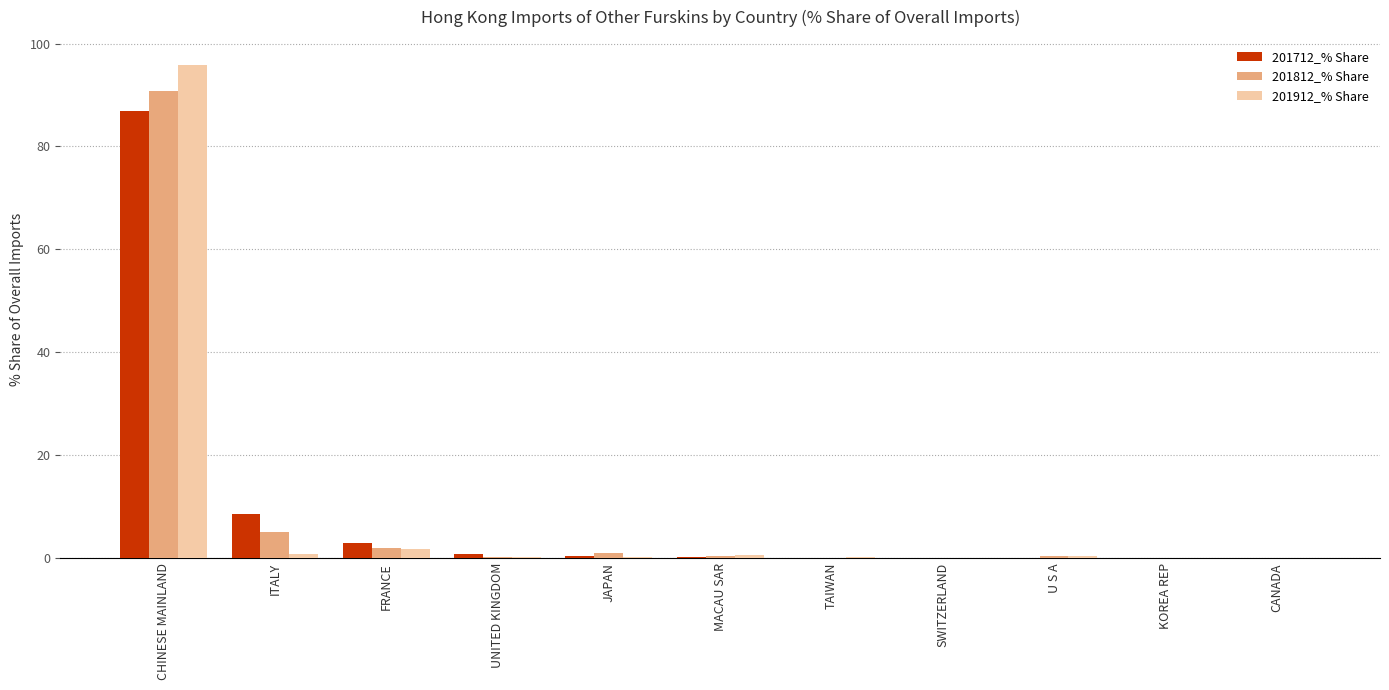

What is the sum of all 201812_% Share values?

100.0